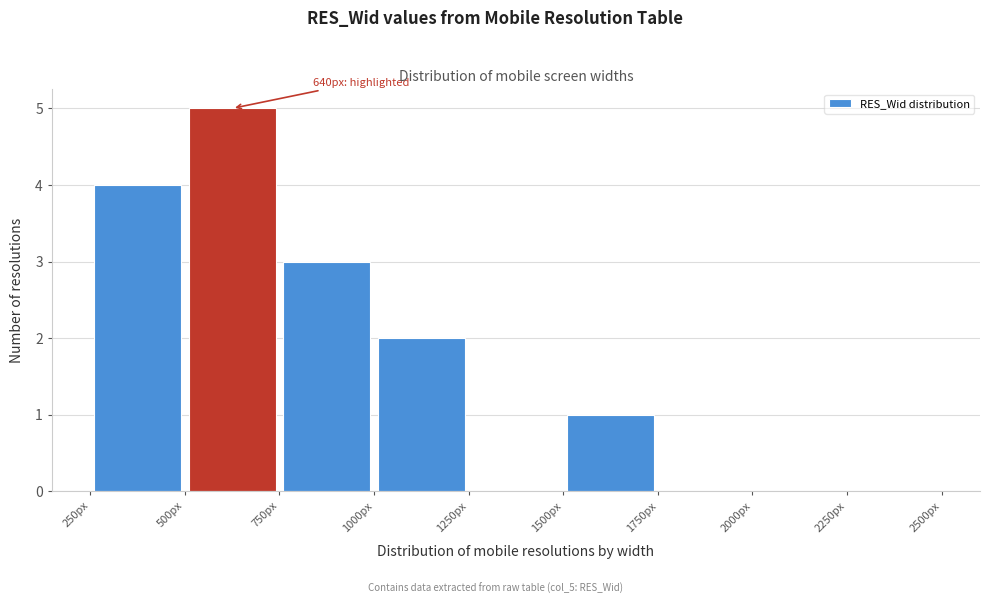

Over which range of the x-axis is the bar tallest?

500 to 750